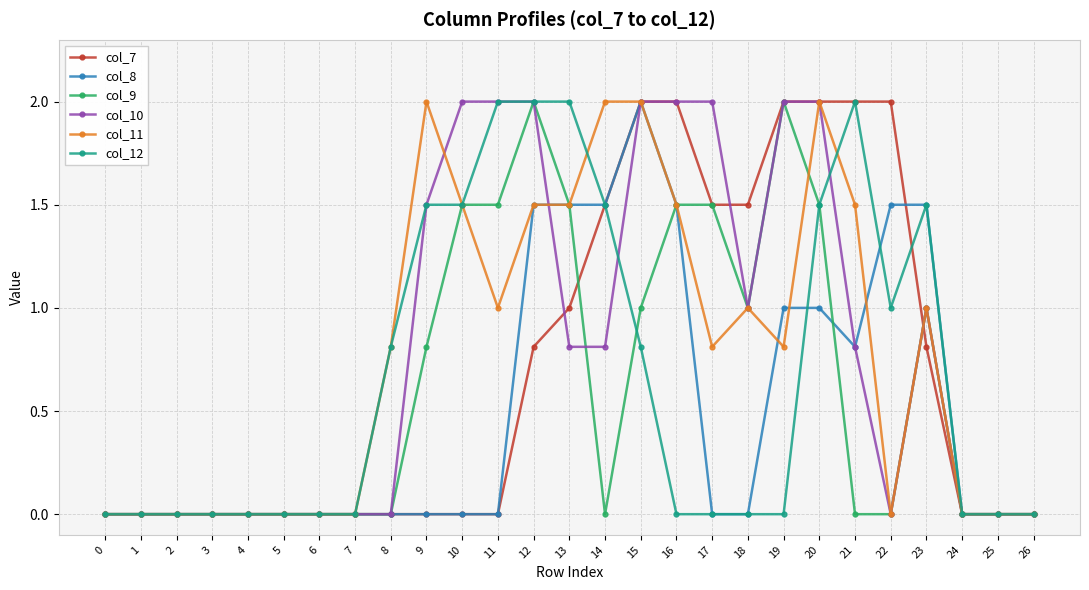

Is the value of col_11 at 20 greater than the value of col_8 at 11?

Yes